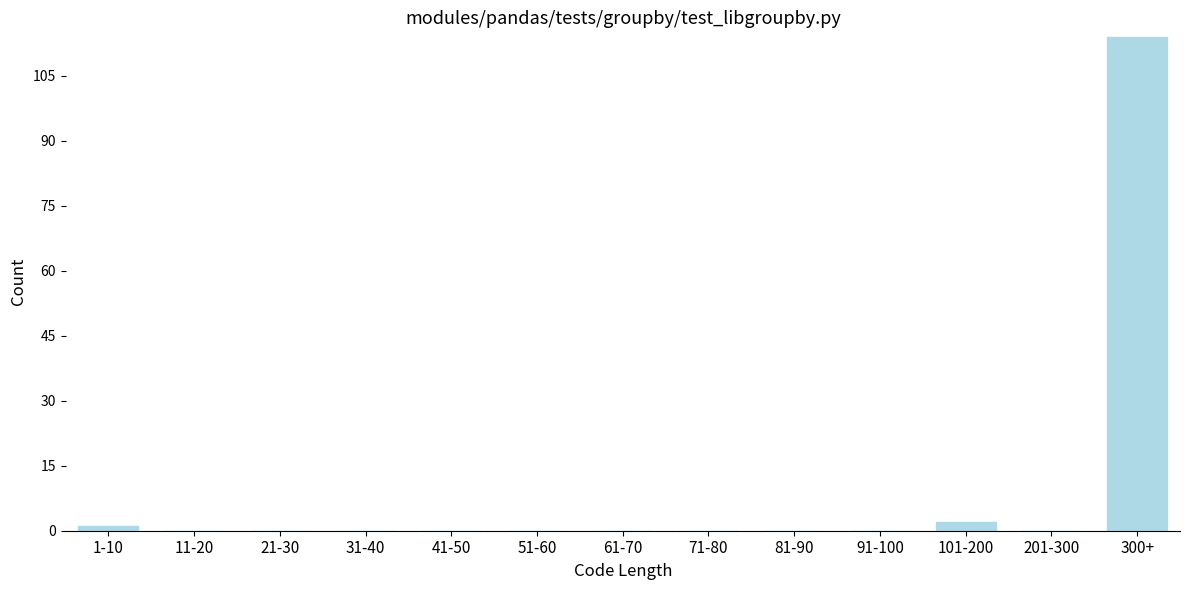

Reading right to left, transcribe all the data shown in this chart.

300+=114	201-300=0	101-200=2	91-100=0	81-90=0	71-80=0	61-70=0	51-60=0	41-50=0	31-40=0	21-30=0	11-20=0	1-10=1